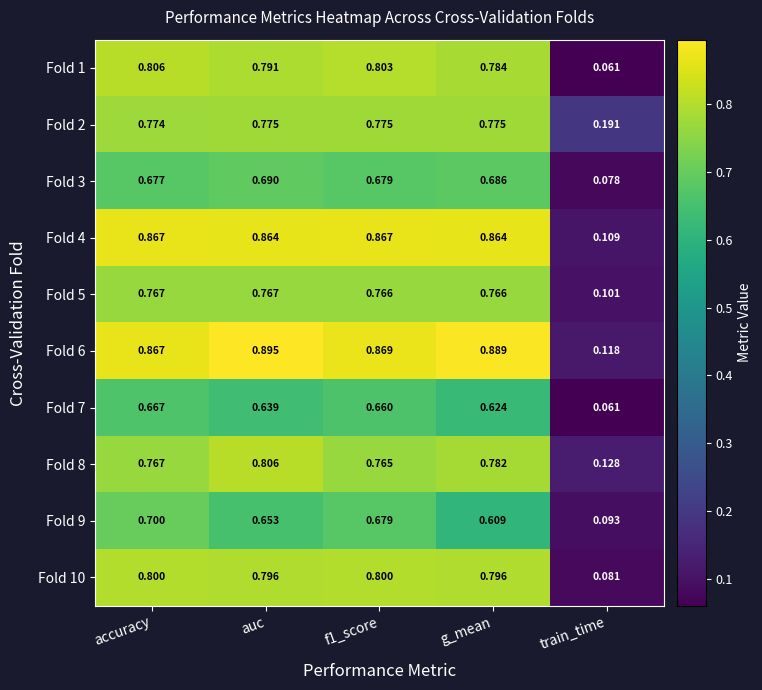

Where is Fold 5 nearest to the value 0?

train_time